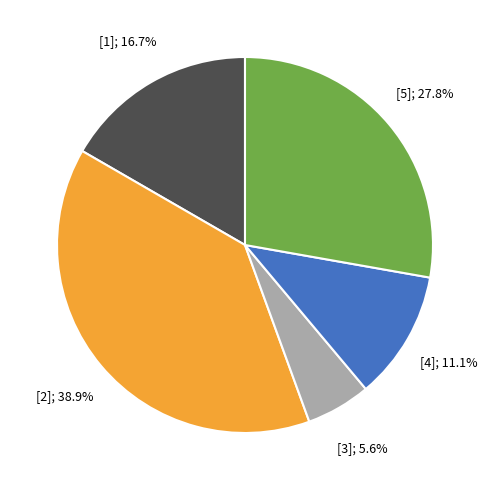

Is there any slice that represents more than half of the pie?

No